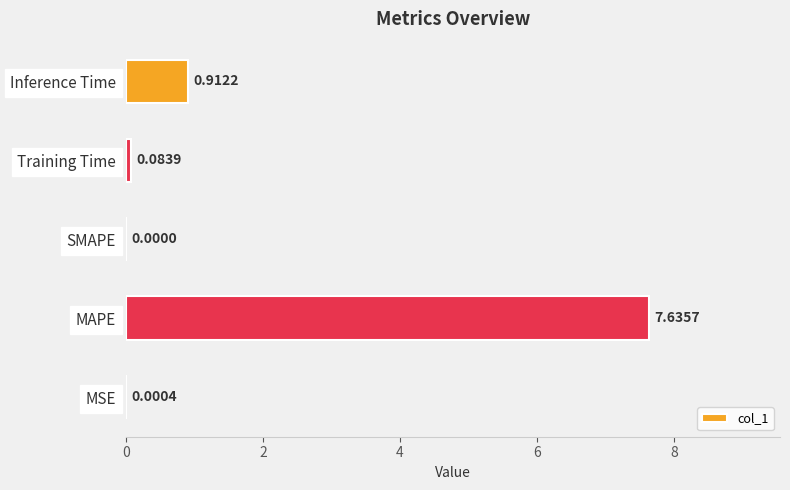

Where is the data nearest to the value 3?

Inference Time